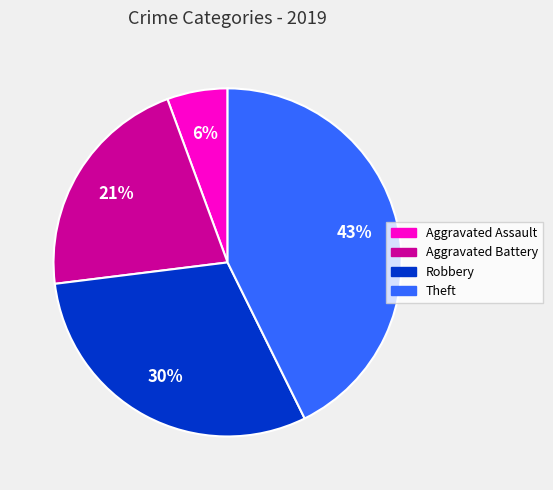

To the nearest percent, what is the average slice percentage?

25%